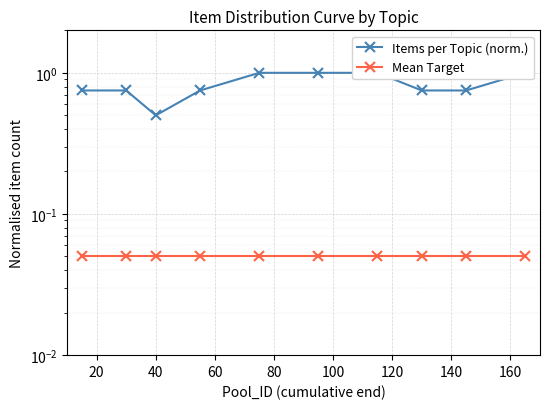

Reading left to right, what are all the values shown in this chart?

Items per Topic (norm.): 0.8	0.8	0.5	0.8	1.0	1.0	1.0	0.8	0.8	1.0
Mean Target: 0.1	0.1	0.1	0.1	0.1	0.1	0.1	0.1	0.1	0.1